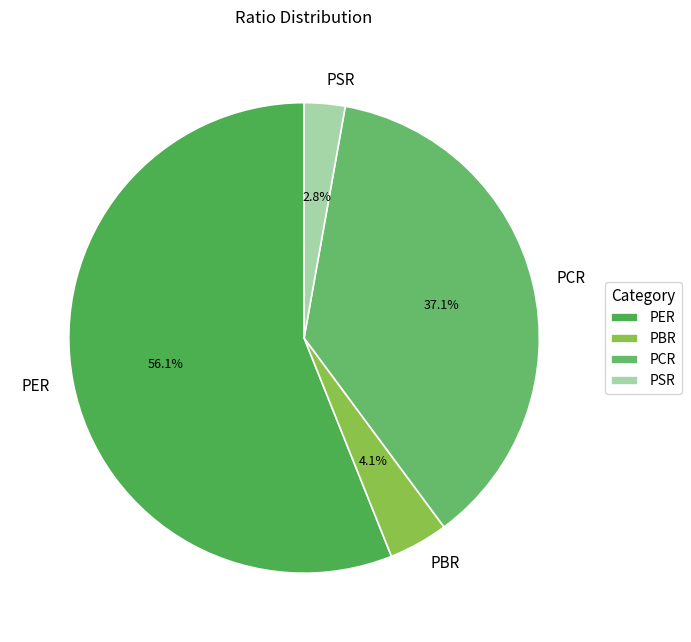

Combined, what portion of the pie is PBR and PSR?

6.9%